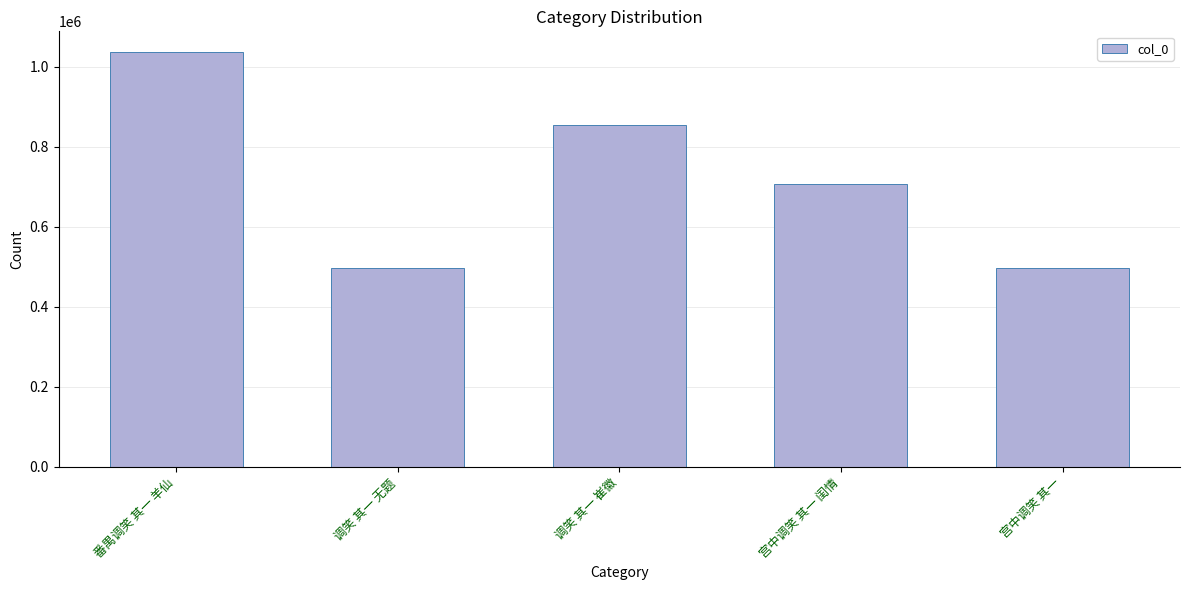

What is the minimum value shown in the chart?

496356